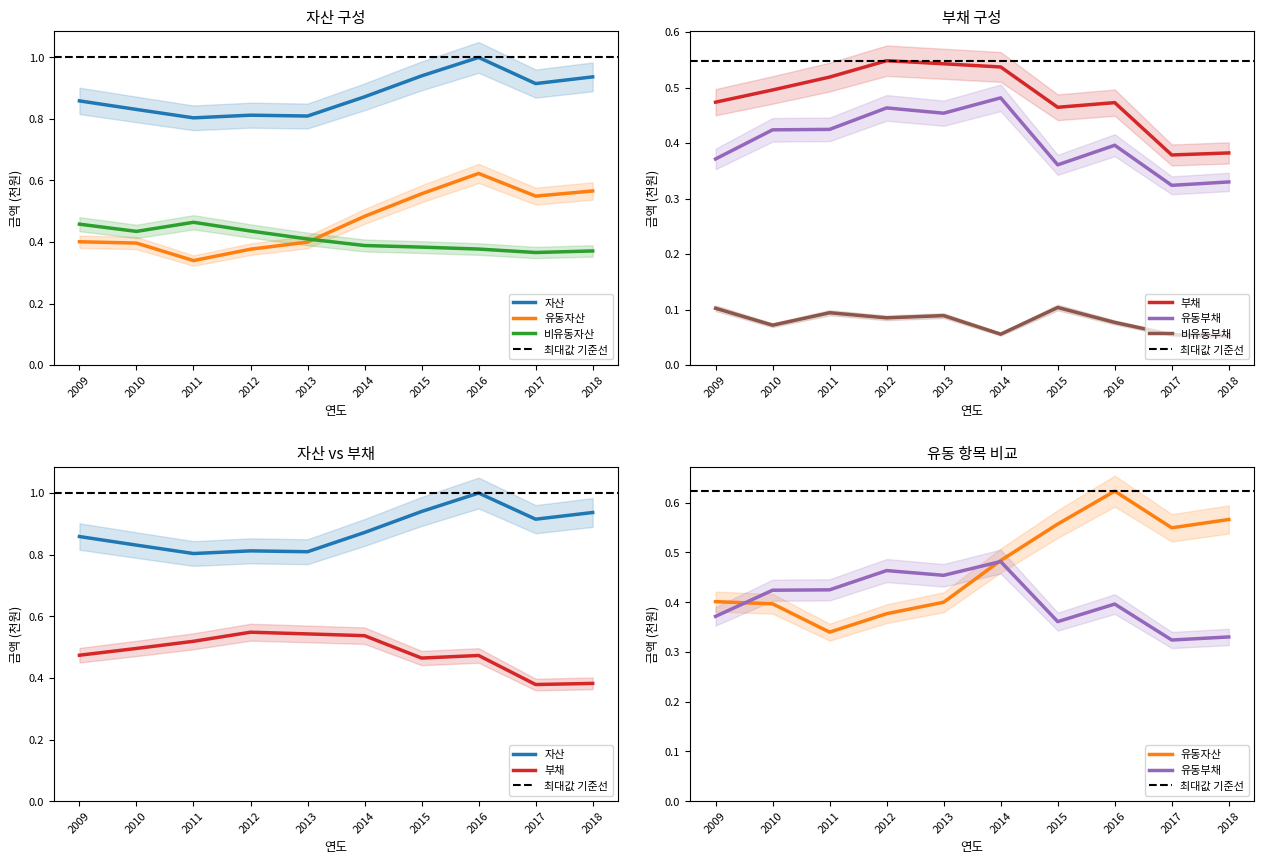

What is the value of the 자산 point at the 4th from the left?

0.8